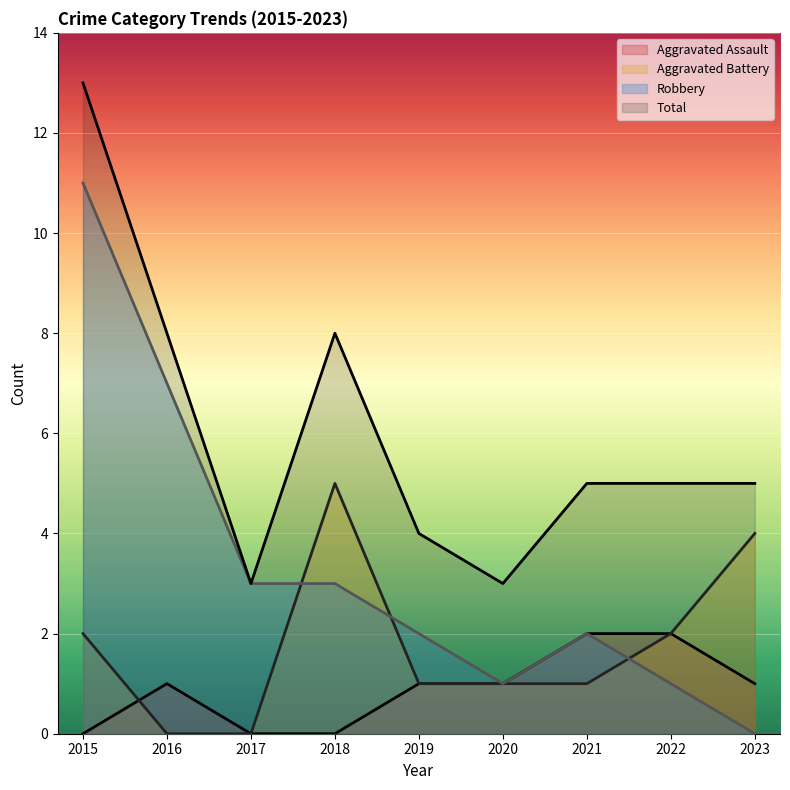

At which category is the sum across all series the highest?

2015